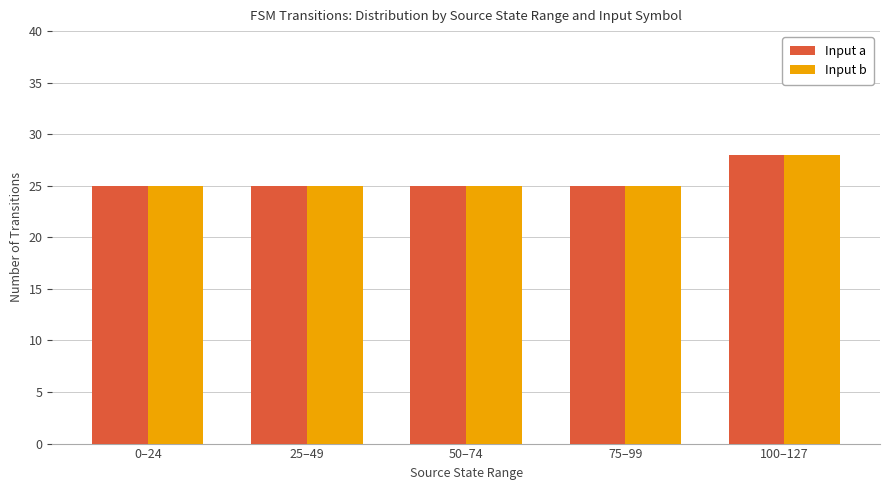

What is the minimum value for Input b?

25